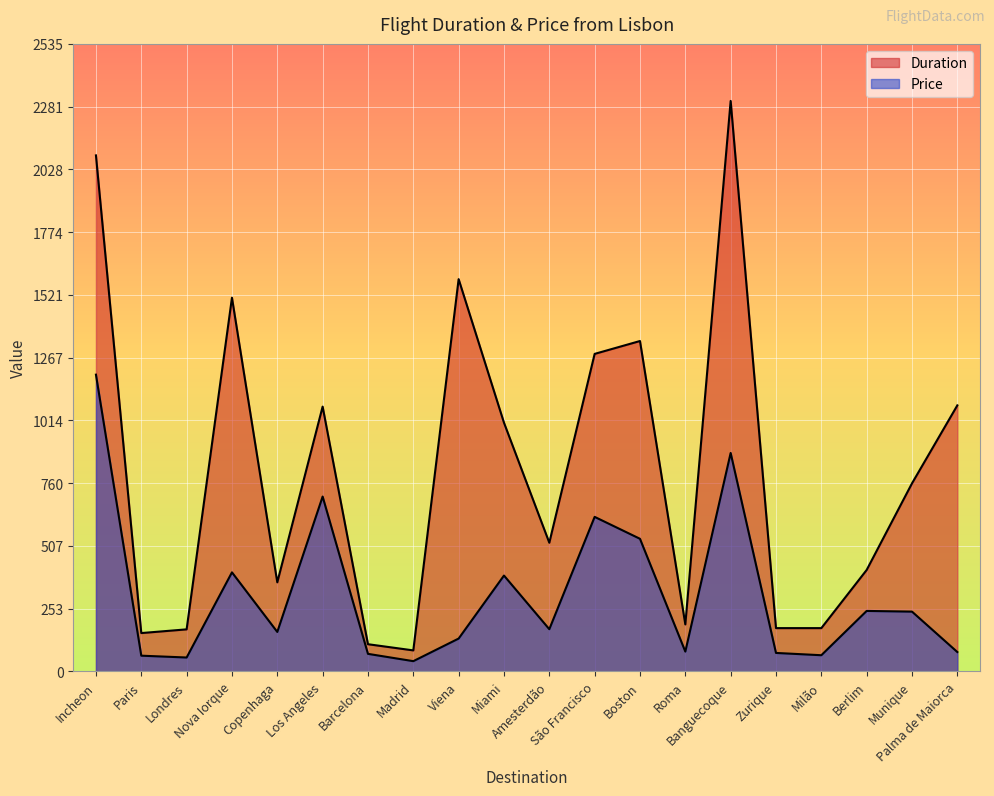

At Copenhaga, list the series in order from largest to smallest.

Duration, Price